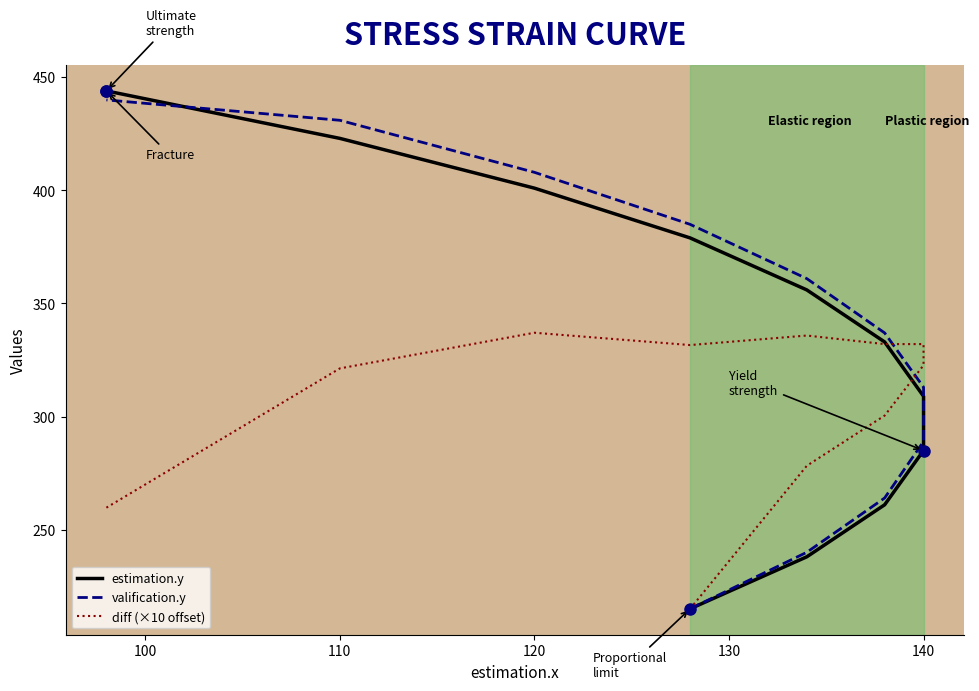

How many data points in valification.y are less than 337?

5